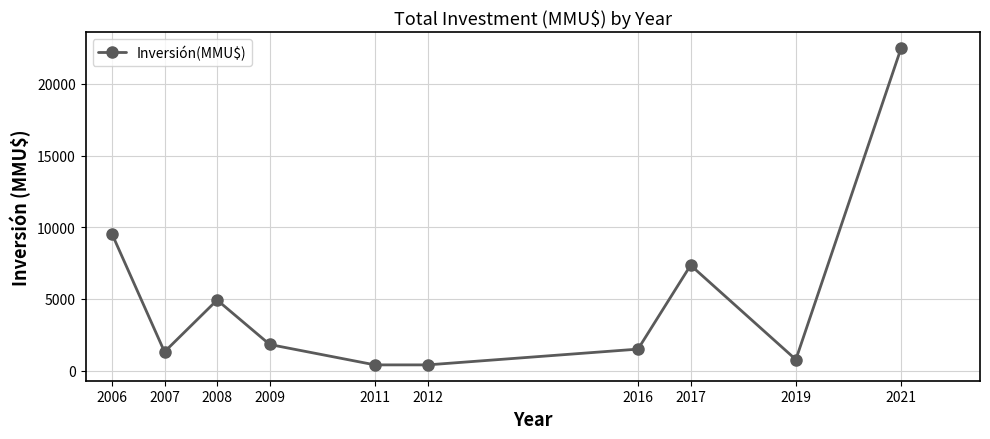

True or false: the data shows 9399 at 2021.

False